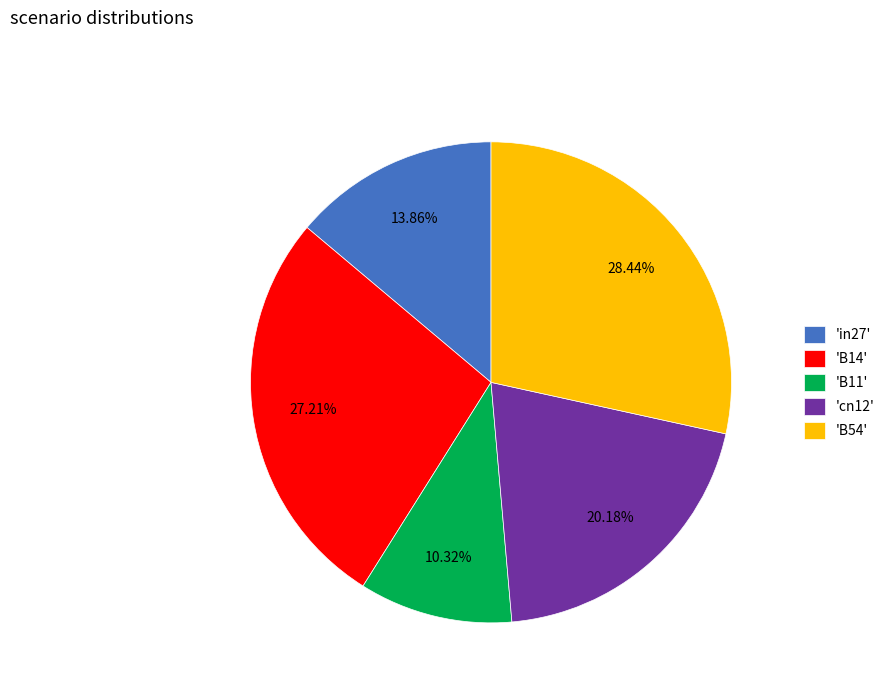

Is there any slice that represents more than half of the pie?

No